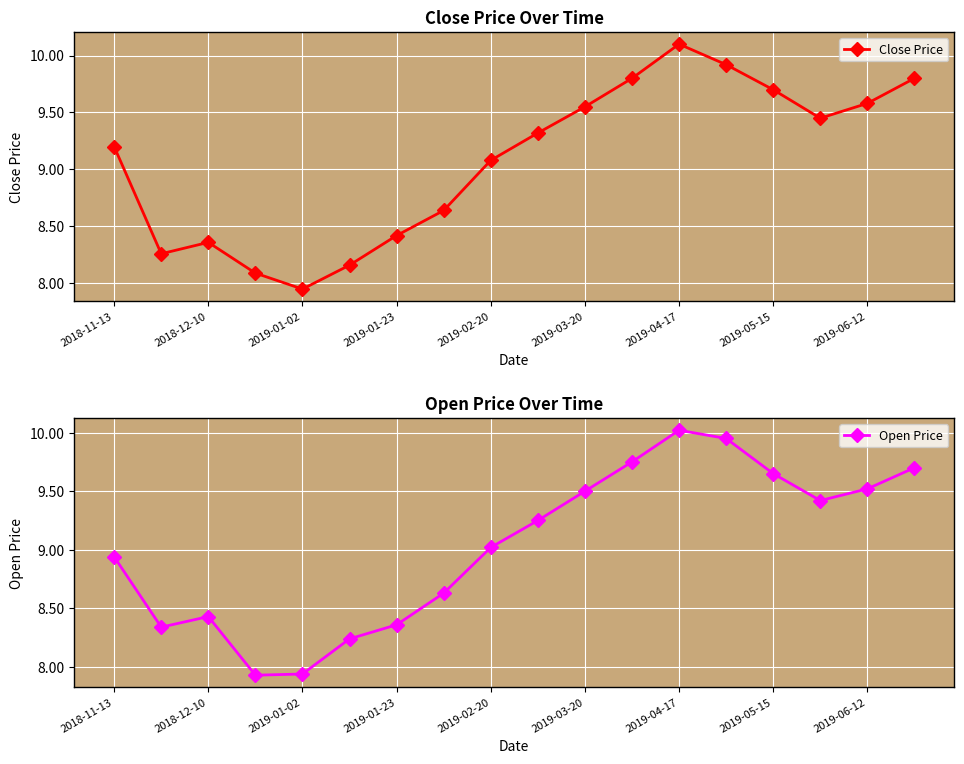

Between 11 and 15, which series saw the biggest shift?

Close Price